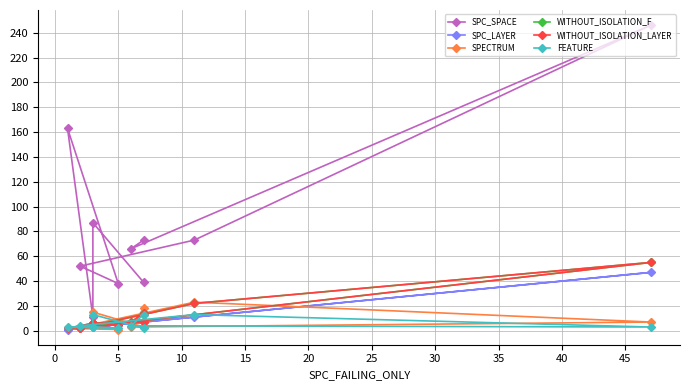

True or false: SPC_LAYER has more than 0 points higher than both neighbors.

True